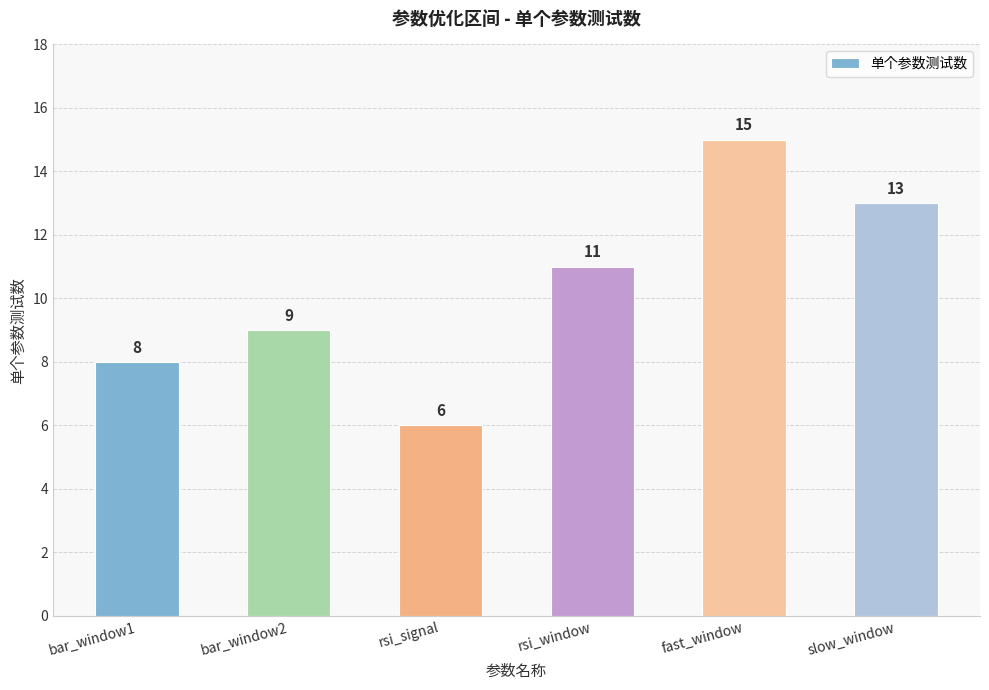

What is the label of the 1st bar from the right?

slow_window